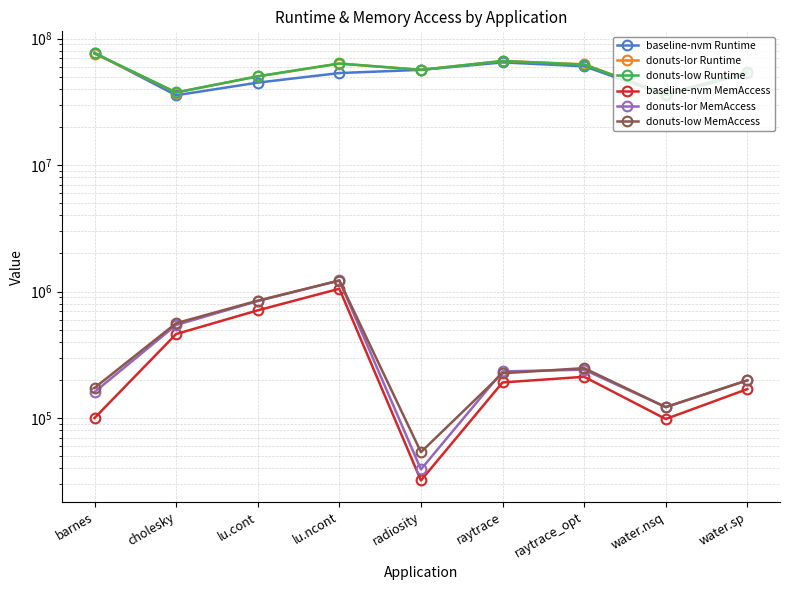

The value of donuts-lor MemAccess at barnes is 256050. True or false?

False